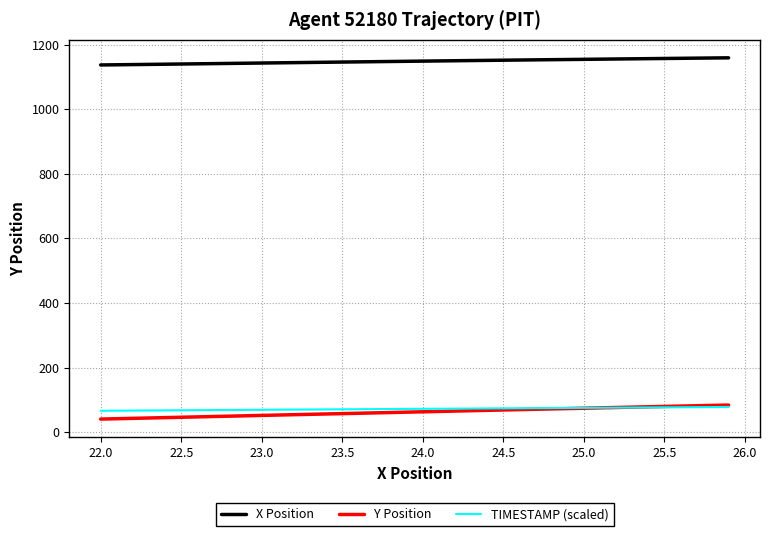

True or false: X Position and Y Position intersect in this chart.

False